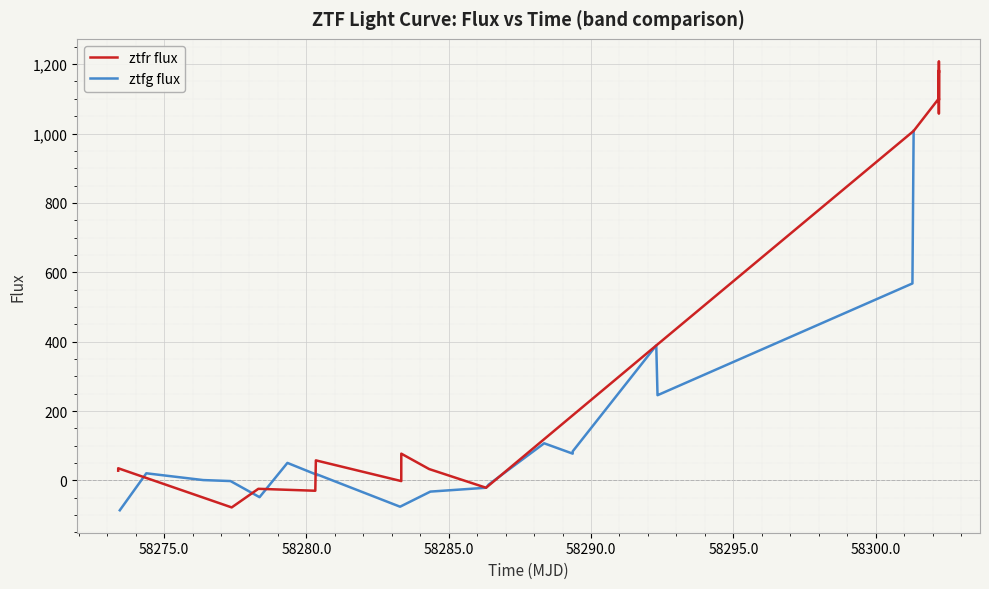

What is the highest value of the ztfr flux series?

1208.2